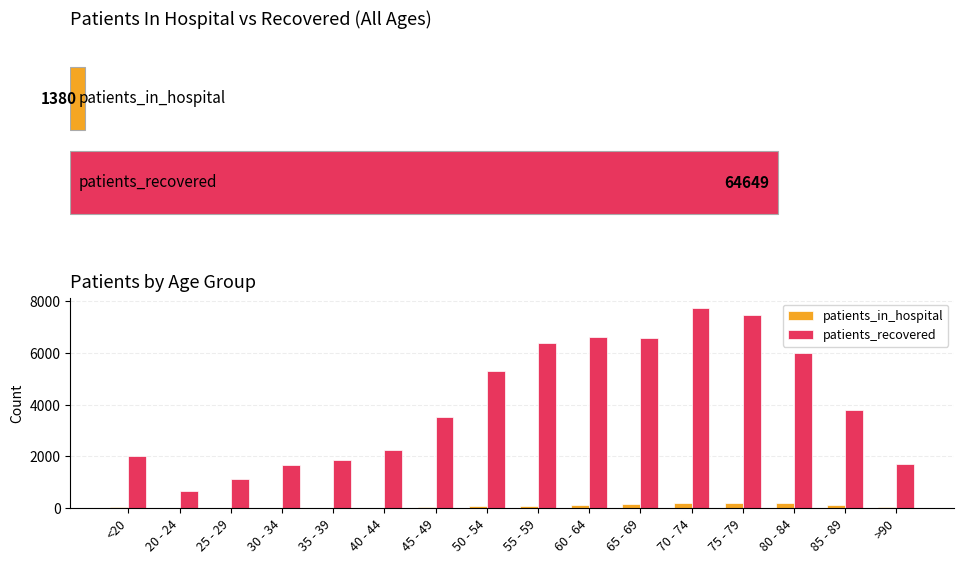

Reading left to right, transcribe all the data shown in this chart.

patients_in_hospital: 48	4	18	22	27	20	35	82	96	109	151	202	216	191	114	45
patients_recovered: 2017	678	1149	1670	1873	2244	3507	5314	6396	6604	6566	7717	7440	5978	3800	1696